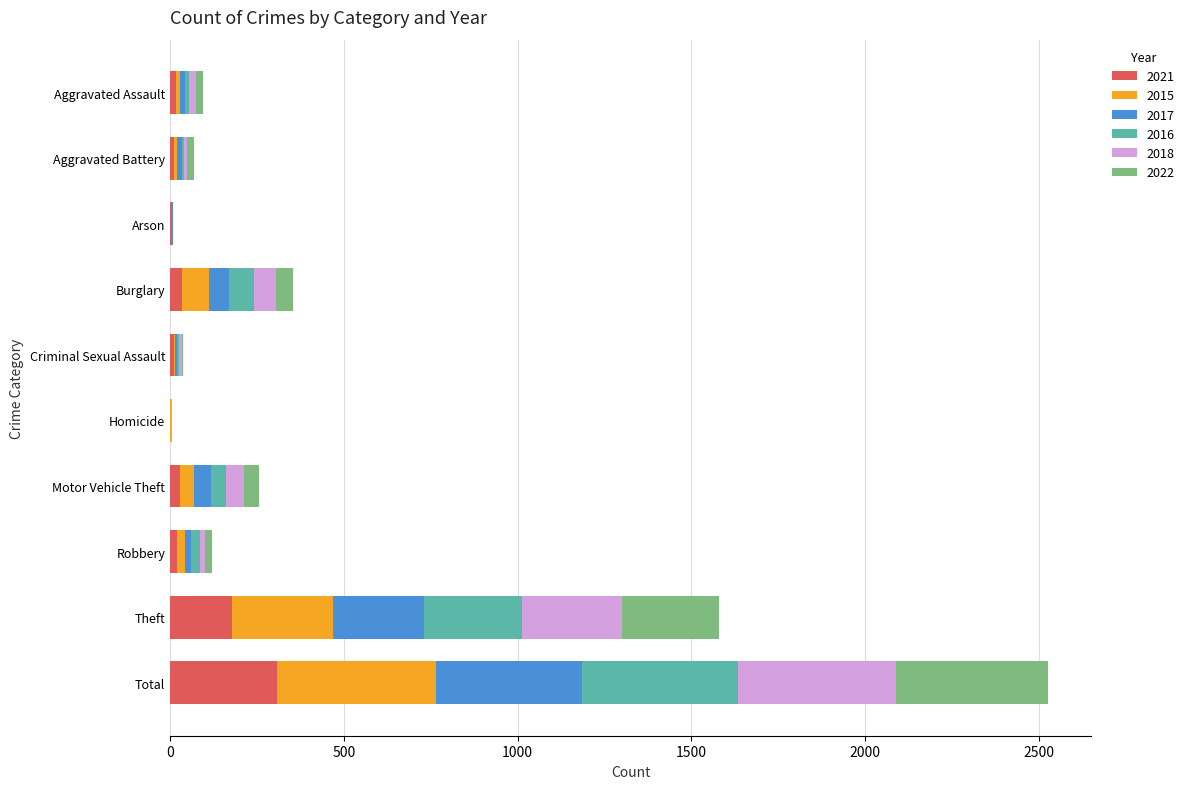

Is it true that 2021 equals 515 at Total?

False